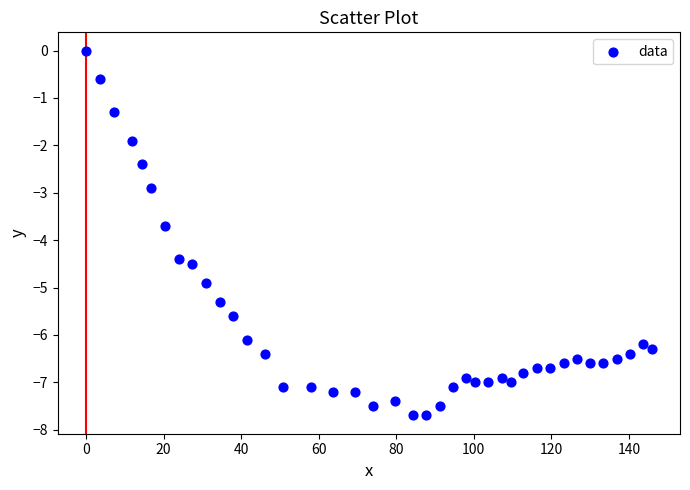

What is the range of X values (max minus min)?

145.9